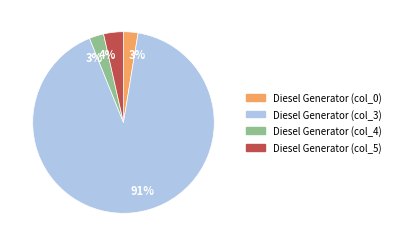

Which slice represents more than half of the pie?

Diesel Generator (col_3)